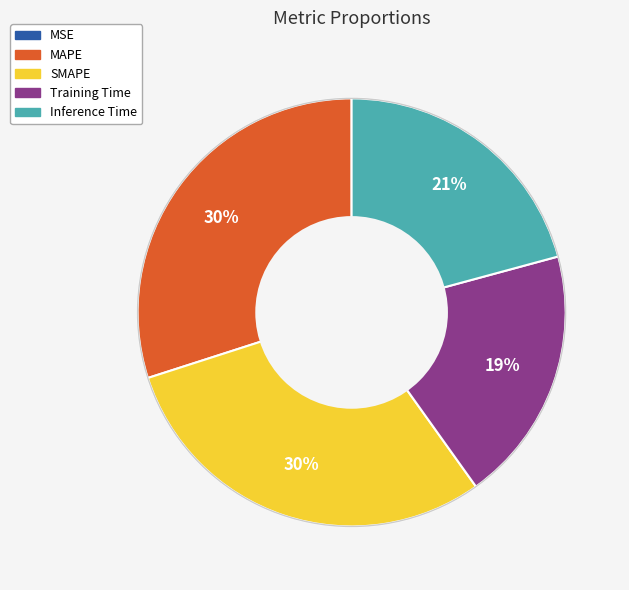

To the nearest percent, what portion does Inference Time represent?

21%